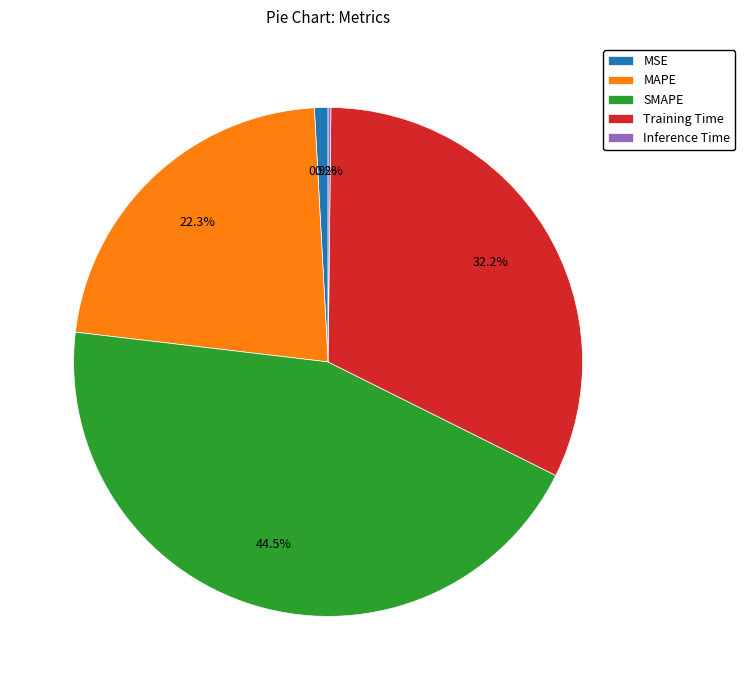

Does MAPE represent more than half of the total?

No